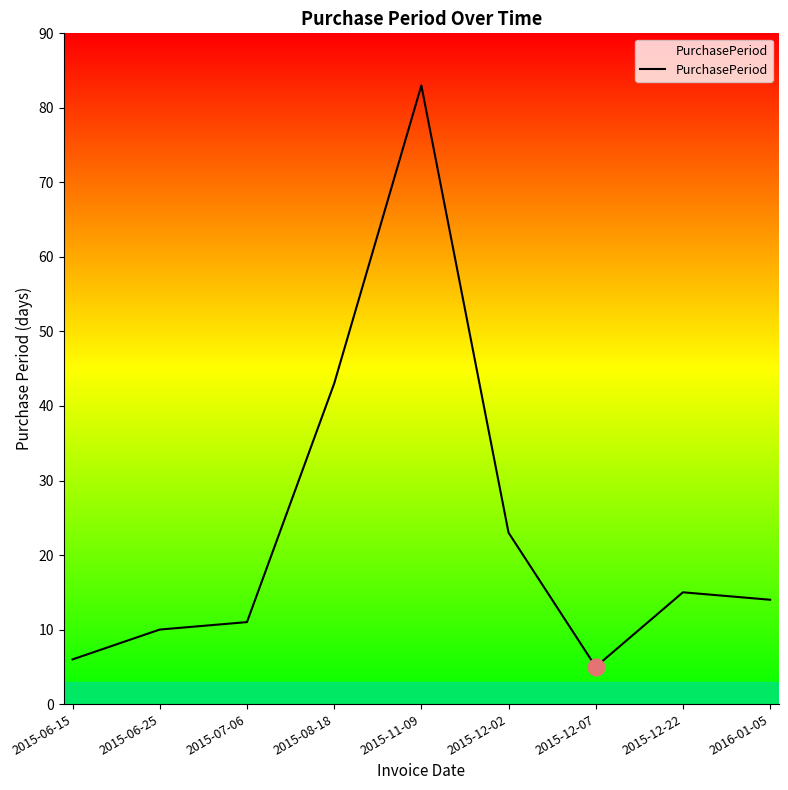

What position from the left is 2016-01-05?

9